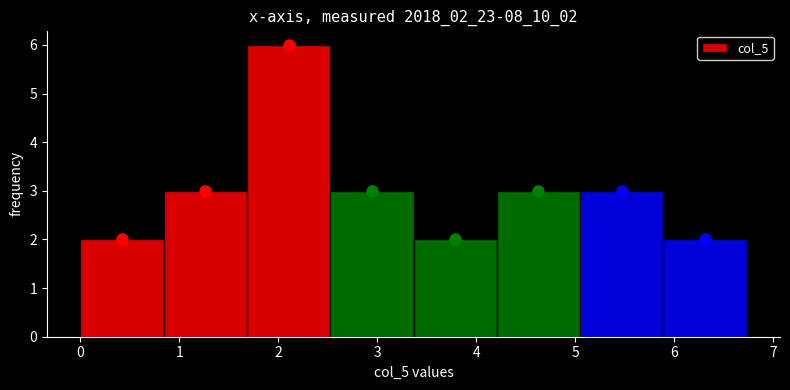

How tall is the bar that spans 0.0 to 0.8 on the x-axis? Neither the bar edges nor the heights are printed on the chart, so give them approximately, as read against the axes.

2